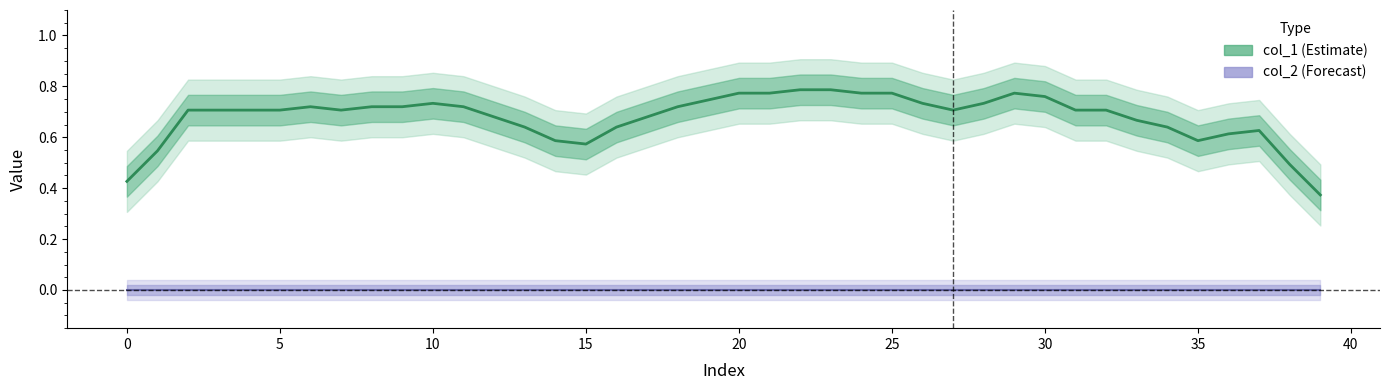

Between 34 and −5, which is larger?

34